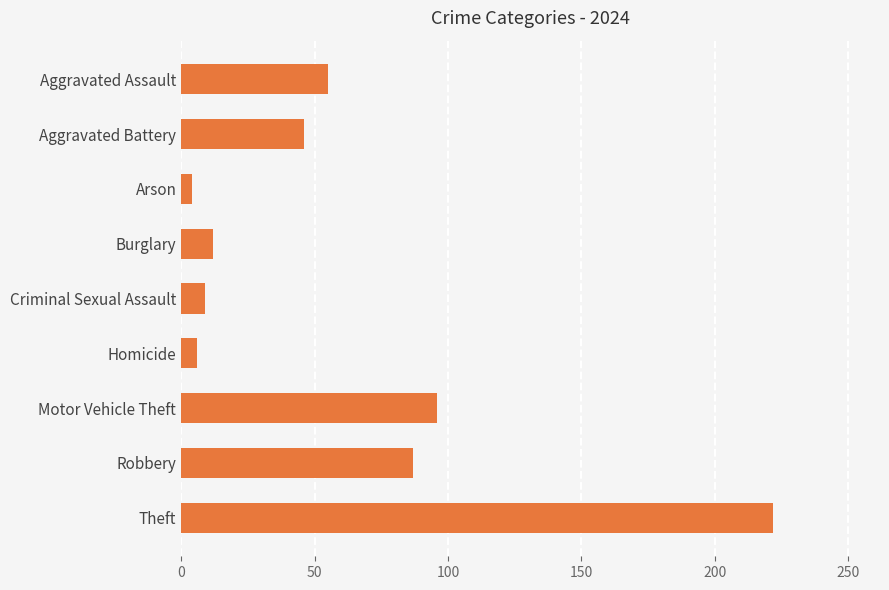

What is the greatest value displayed?

222